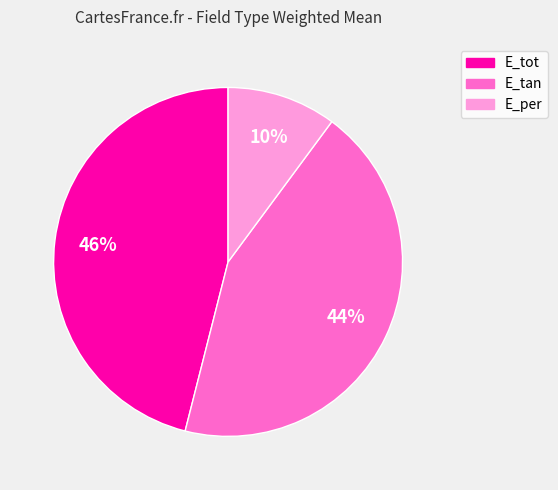

To the nearest percent, what is the difference between the E_per and E_tot slice percentages?

36%